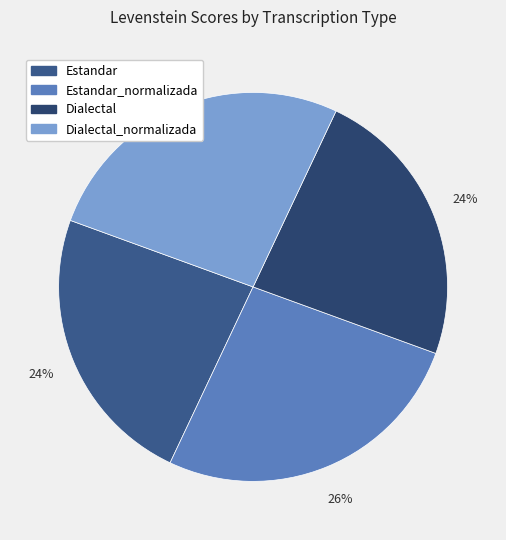

Is there any slice that represents more than half of the pie?

No